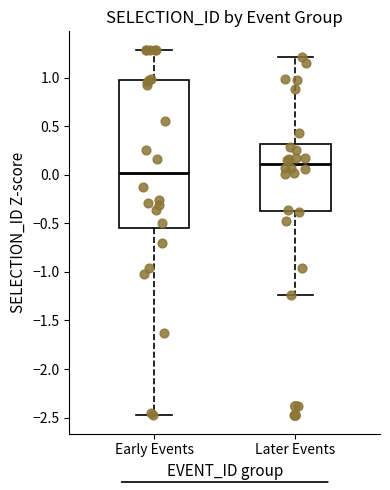

Where does the median line of the box for Early Events sit on the y-axis? The values are not printed on the chart, so give them approximately, as read against the axis.

0.00